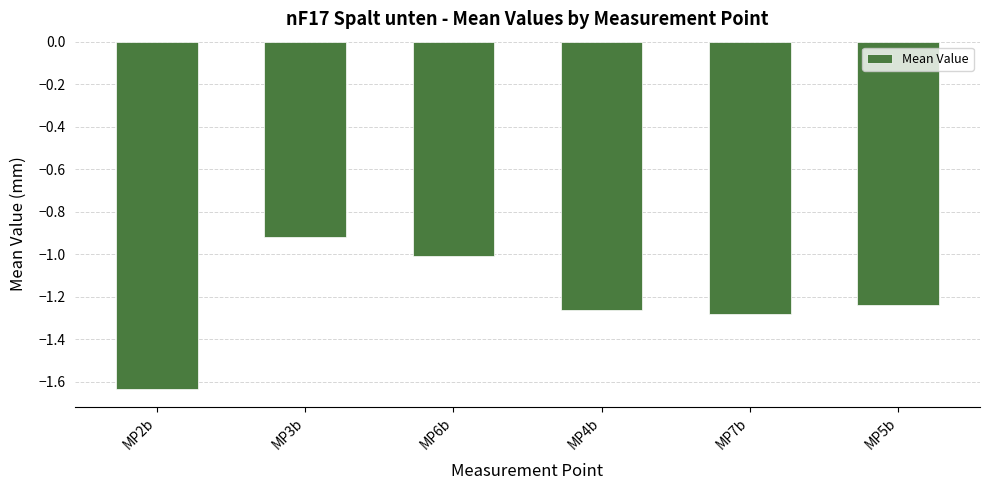

What is the value of the 3rd bar from the left?

-1.0